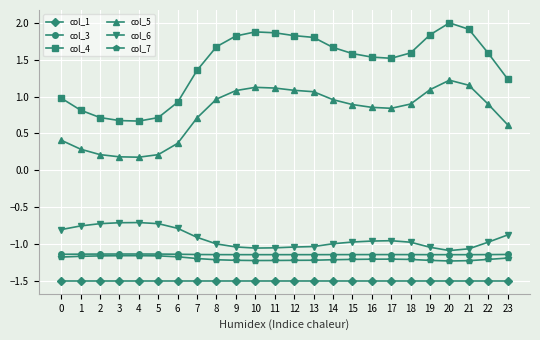

What is the approximate value of col_4 at 10?

1.9